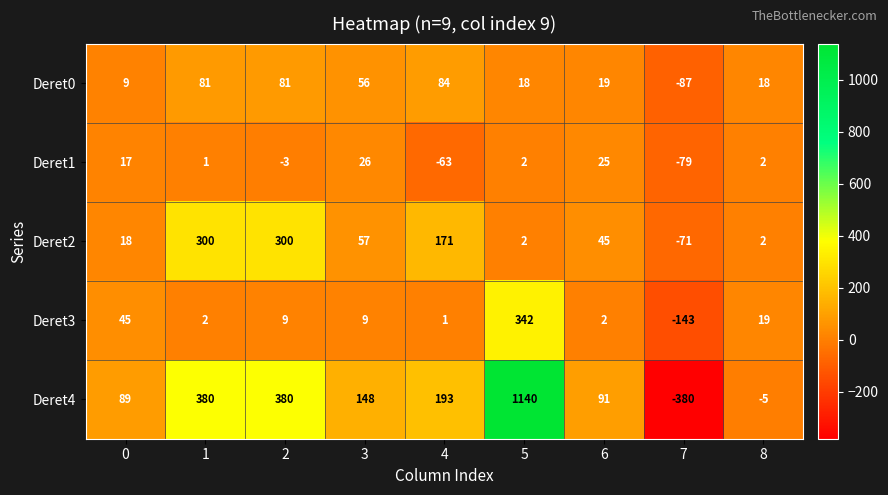

List the series in order of their peak value, highest first.

Deret4, Deret3, Deret2, Deret0, Deret1